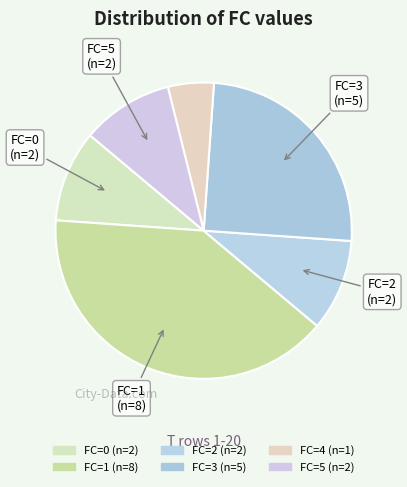

Count the number of slices in the pie.

6